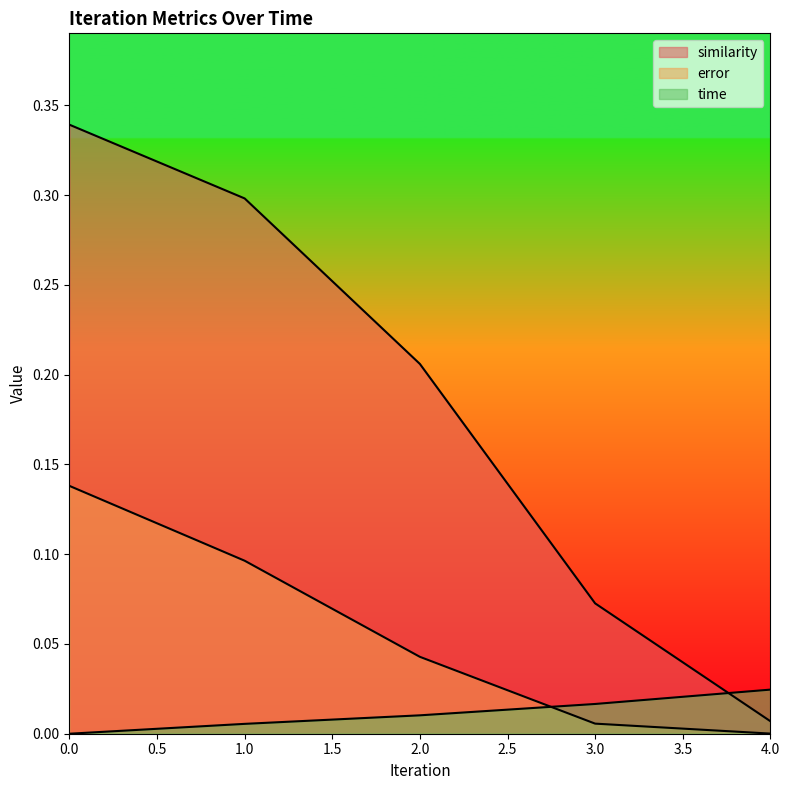

Where do error and time first cross each other?

2 and 3